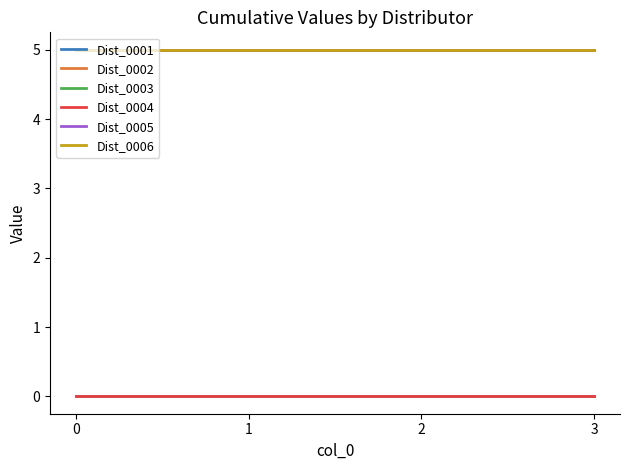

What is the sum of the Dist_0002 values at 0 and 2?

10